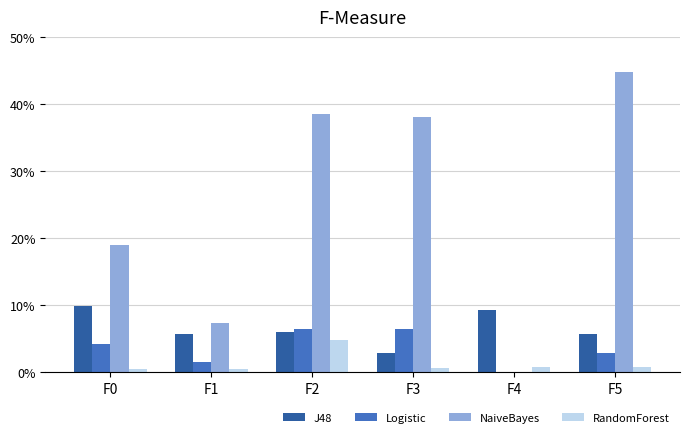

Are the bars horizontal?

No